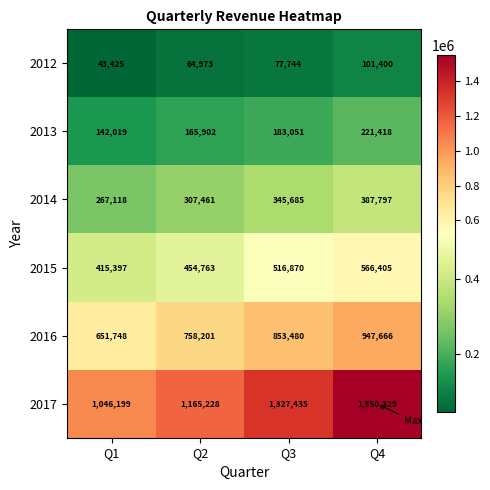

Reading right to left, what are all the values shown in this chart?

2012: 101400	77744	64973	43425
2013: 221418	183051	165902	142019
2014: 387797	345685	307461	267118
2015: 566405	516870	454763	415397
2016: 947666	853480	758201	651748
2017: 1550329	1327435	1165228	1046199